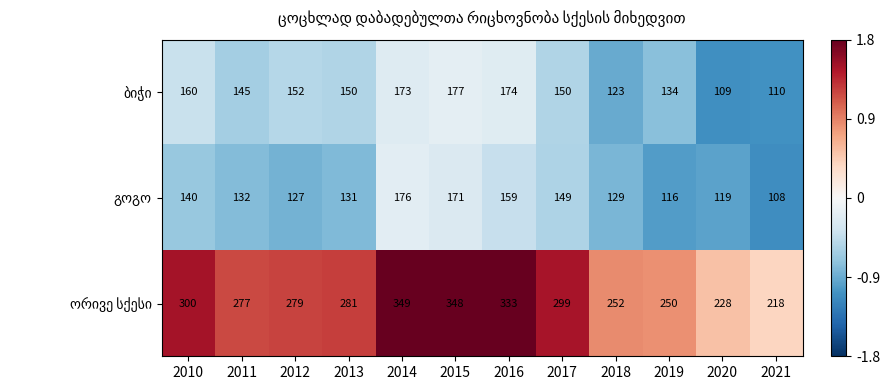

What is the smallest value displayed?

108